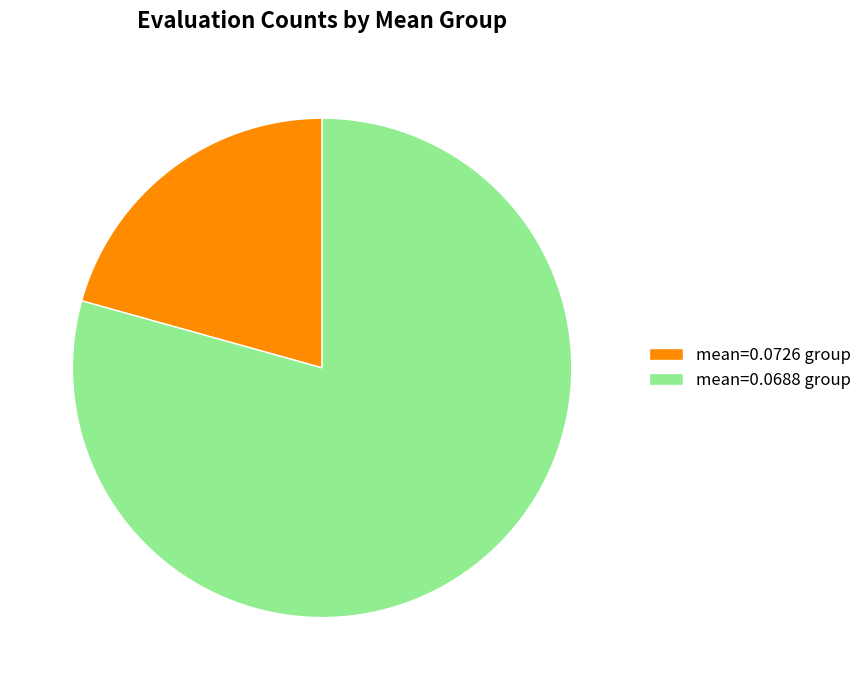

Is the sum of mean=0.0688 group and mean=0.0726 group greater than half?

Yes